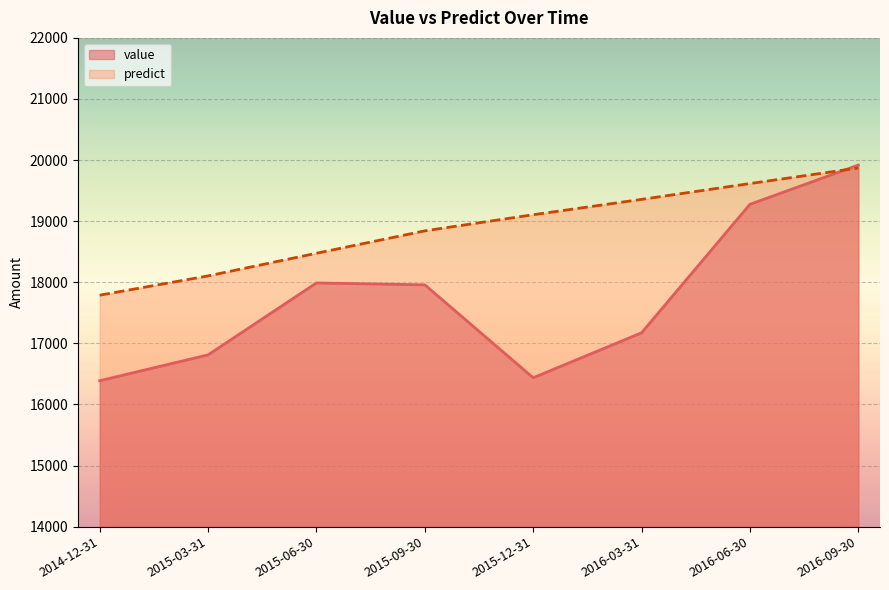

Where is the first local minimum for value?

2015-12-31